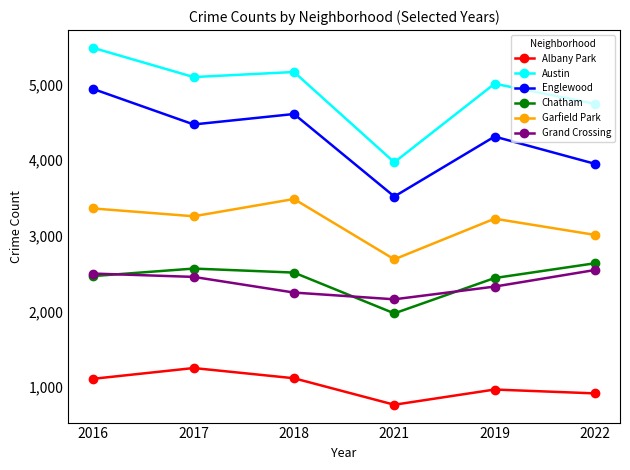

Which series changed the most between 2021 and 2019?

Austin